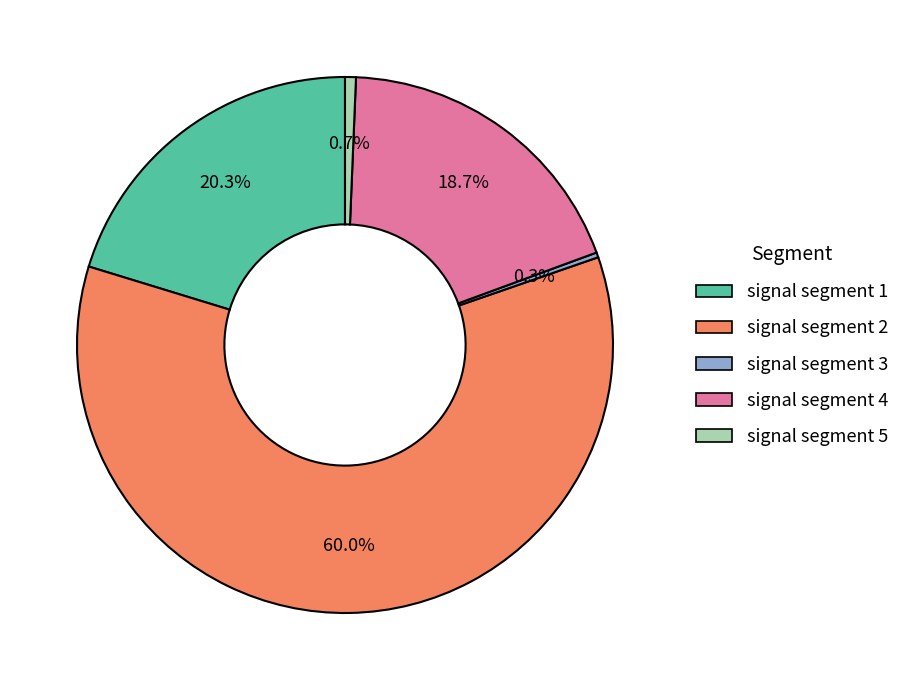

How many segments does this pie chart have?

5